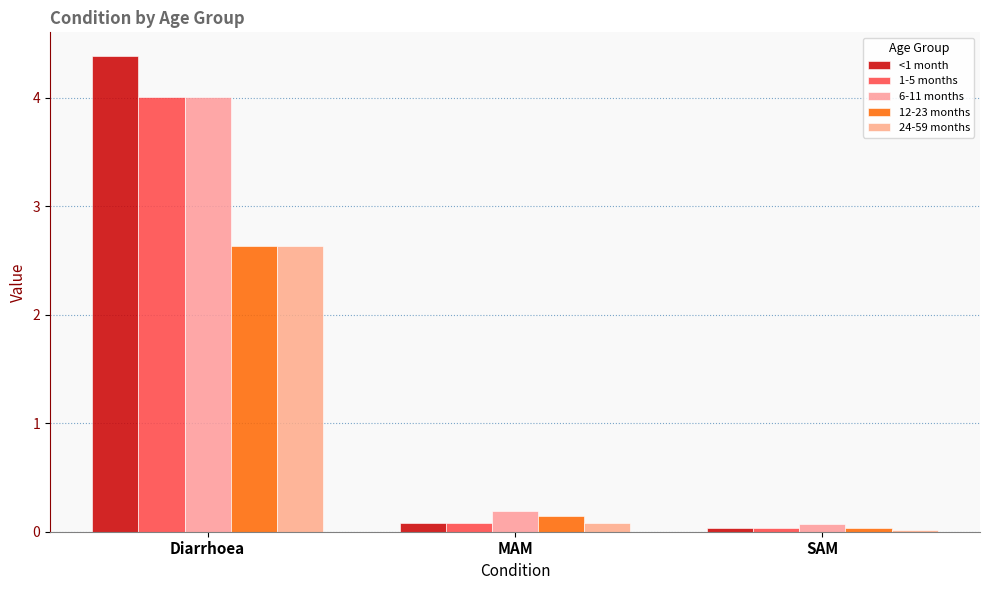

Count the number of data series in this chart.

5